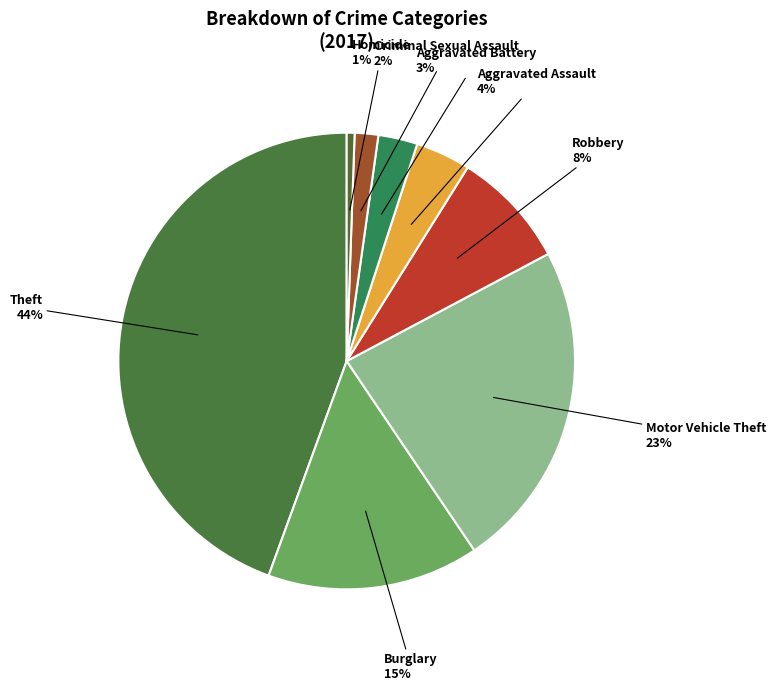

To the nearest percent, what is the average slice percentage?

12%